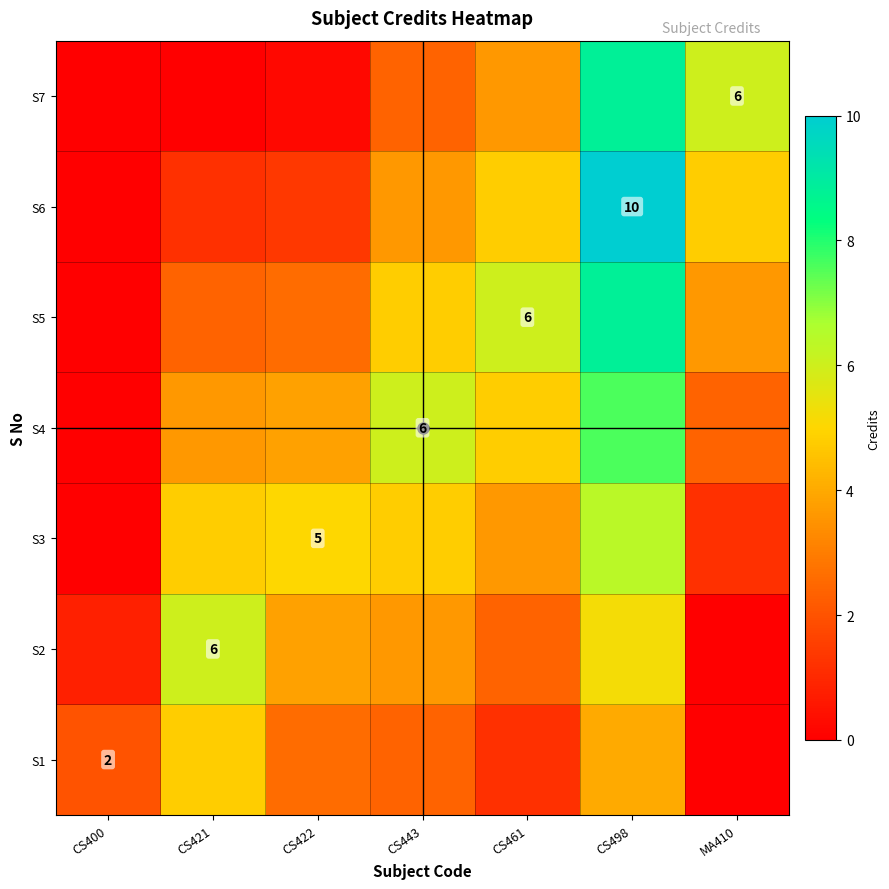

What is the spread (max minus min) of values at CS443?

3.6